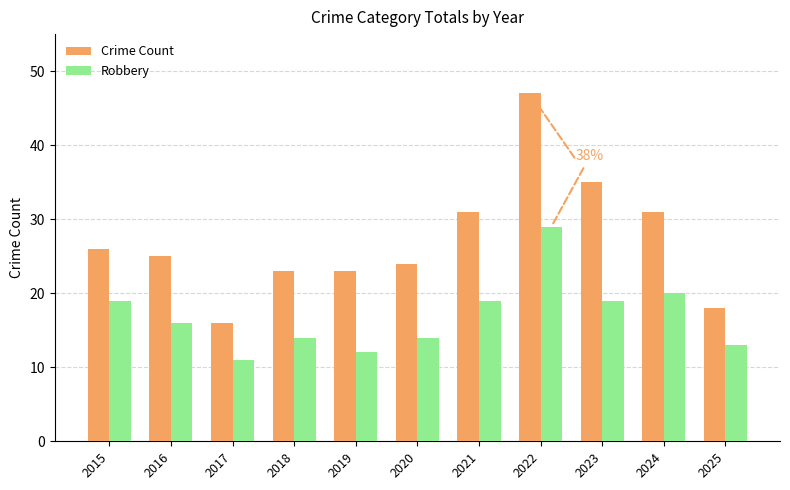

How many bars are there in each group?

2